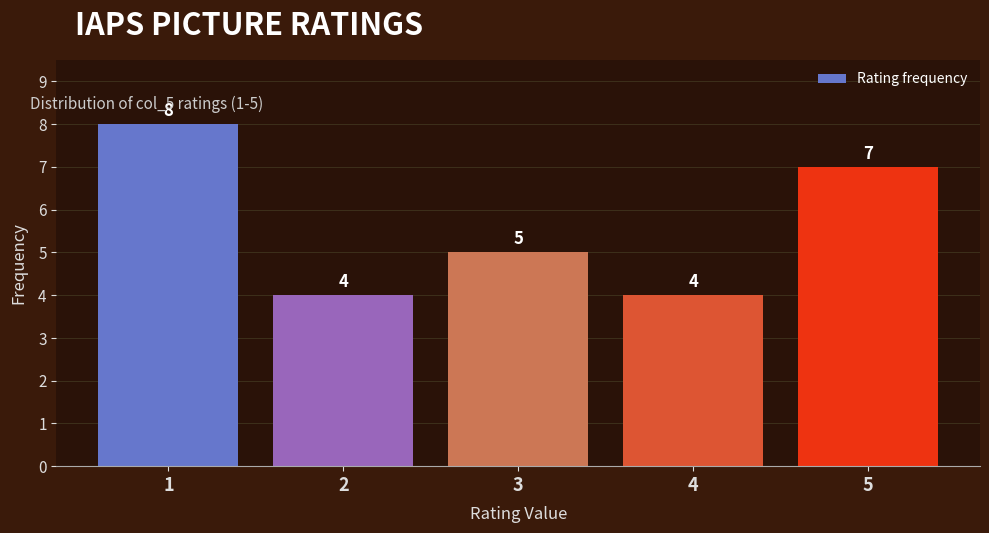

Over which range of the x-axis is the bar tallest?

0.5 to 1.5